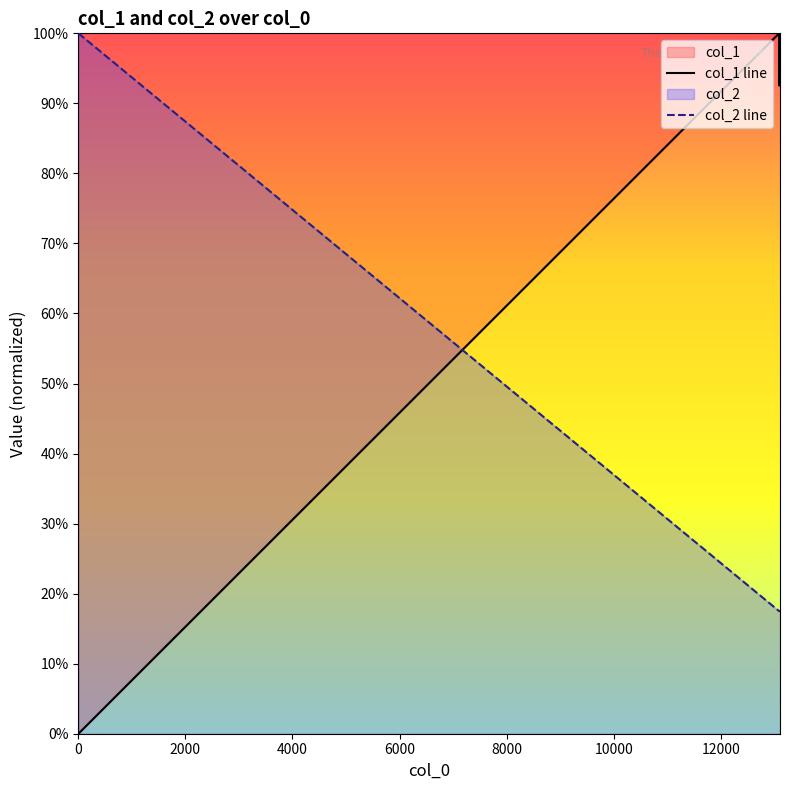

What are all the series names shown in the legend?

col_1, col_2